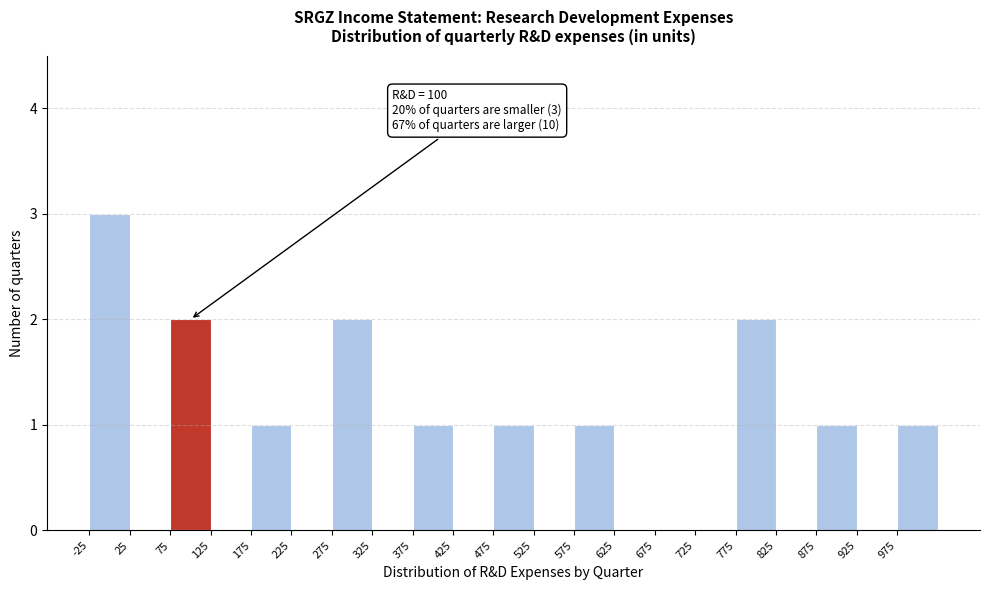

Which range on the x-axis has the tallest bar?

-25 to 25